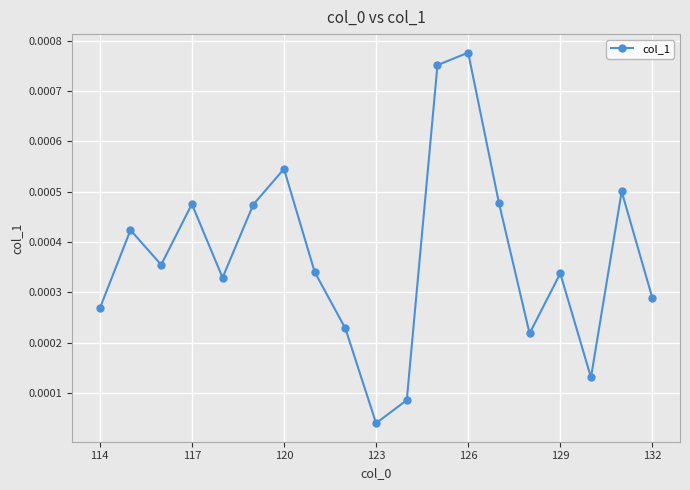

True or false: there are more than 1 points higher than both neighbors.

True